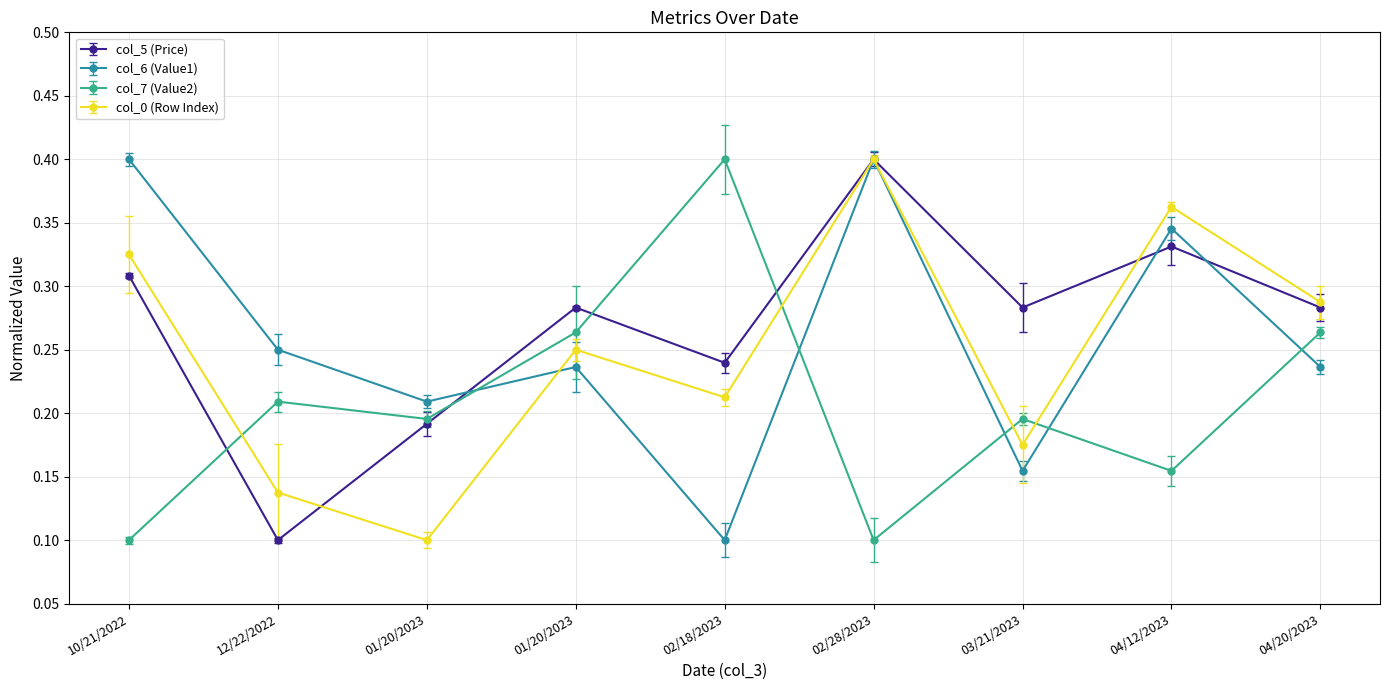

What is the lowest value of the col_5 (Price) series?

0.1